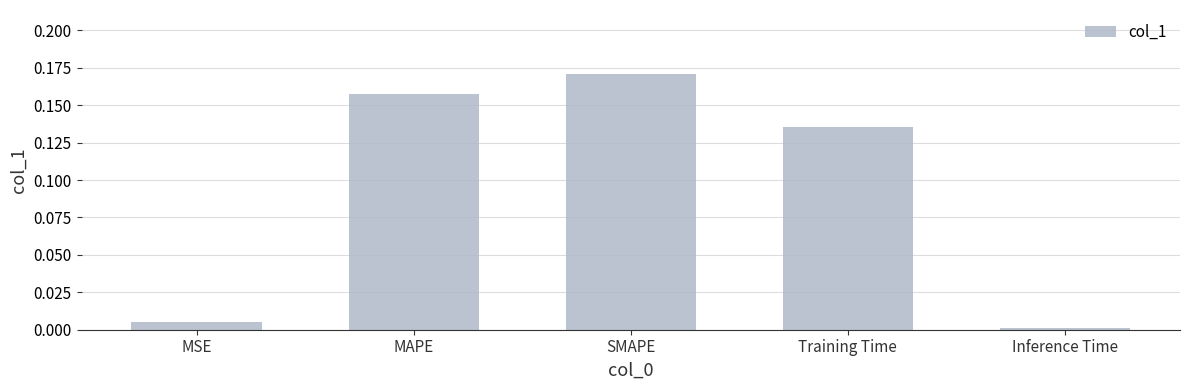

What position from the right is SMAPE?

3